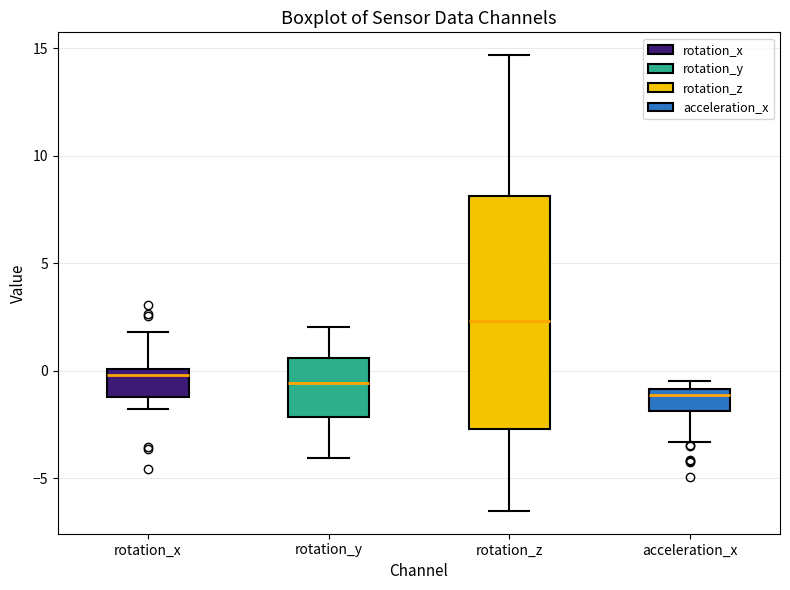

Reading left to right, transcribe this box plot: for each box, give where its median line is, the range the box spans, and where its two whiskers end, as read against the y-axis. The values are not printed on the chart, so give them approximately, as read against the axis.

rotation_x: median 0.0 (just below the box's upper edge), box -1.0 to 0.0, whiskers -2.0 to 2.0
rotation_y: median -0.5, box -2.0 to 0.5, whiskers -4.0 to 2.0
rotation_z: median 2.5, box -2.5 to 8.0, whiskers -6.5 to 14.5
acceleration_x: median -1.0 (just below the box's upper edge), box -2.0 to -1.0, whiskers -3.5 to -0.5